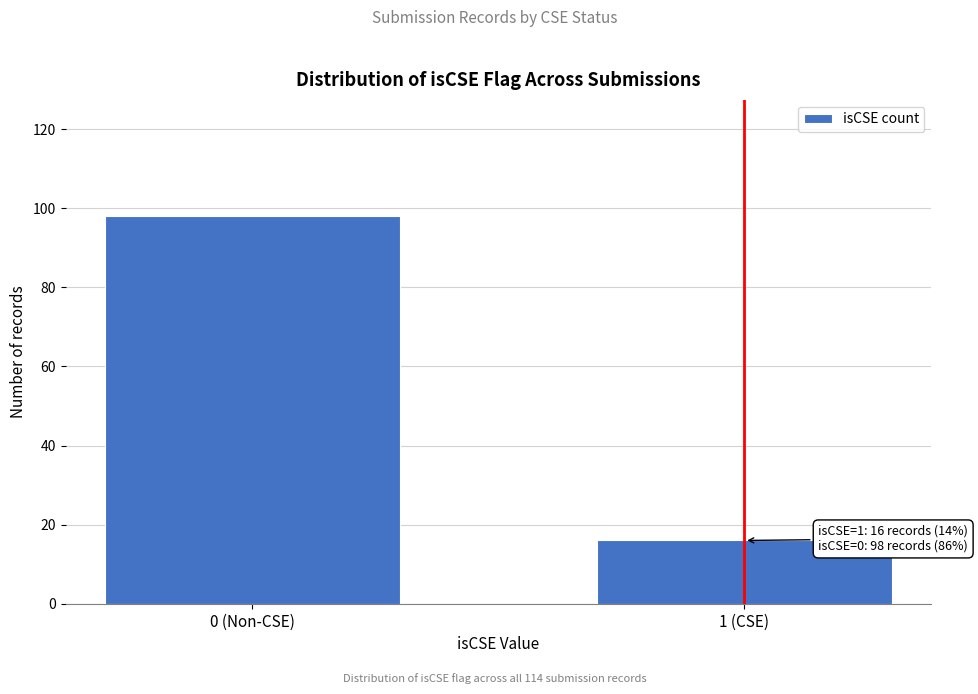

Reading right to left, transcribe all the data shown in this chart.

1 (CSE)=16	0 (Non-CSE)=98